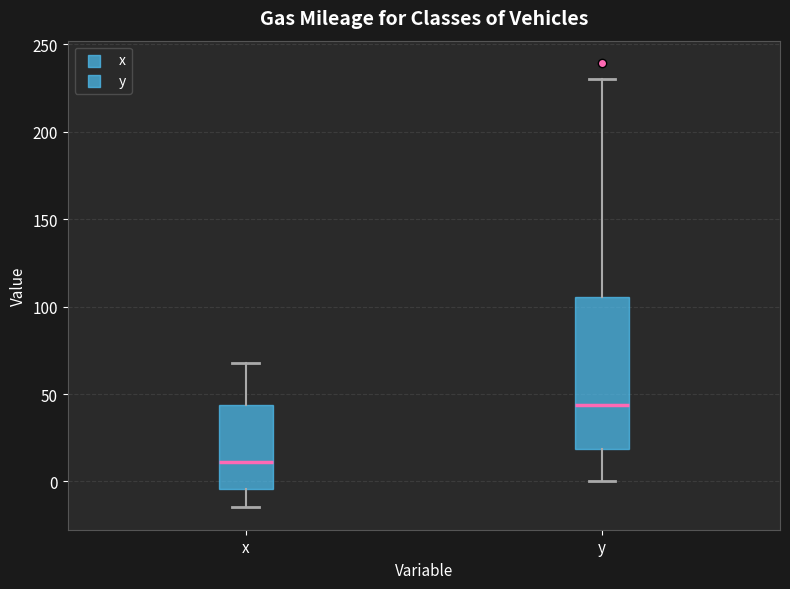

Where is the upper edge of the box for y on the y-axis? The values are not printed on the chart, so give them approximately, as read against the axis.

105